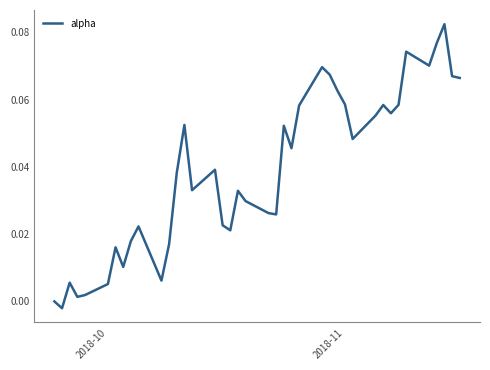

Does the chart display data point markers on the line(s)?

No